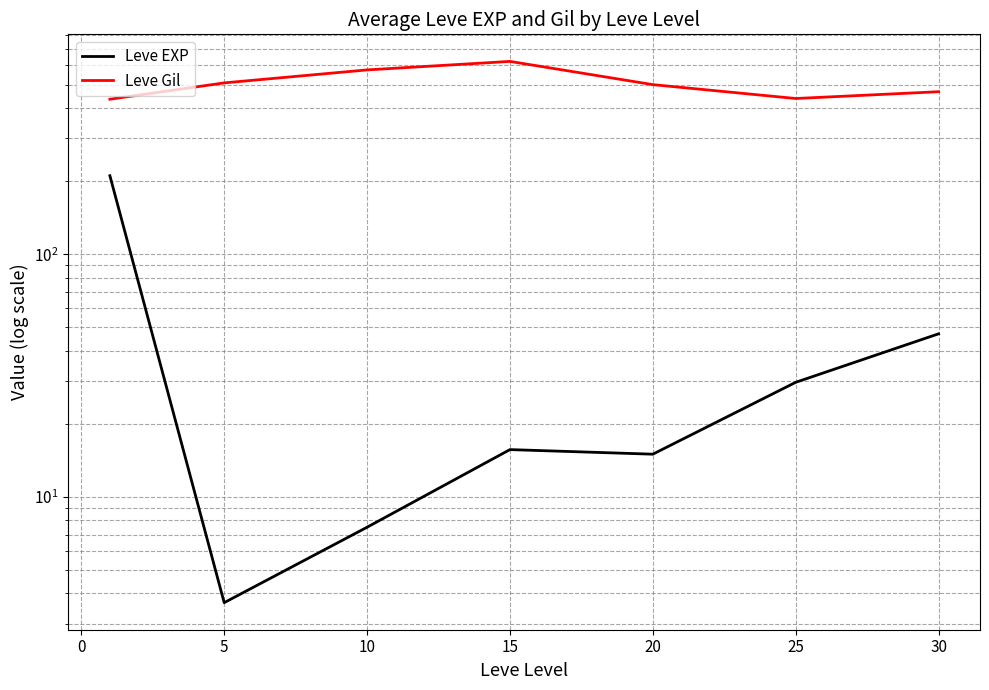

What is the minimum value for Leve Gil?

435.3